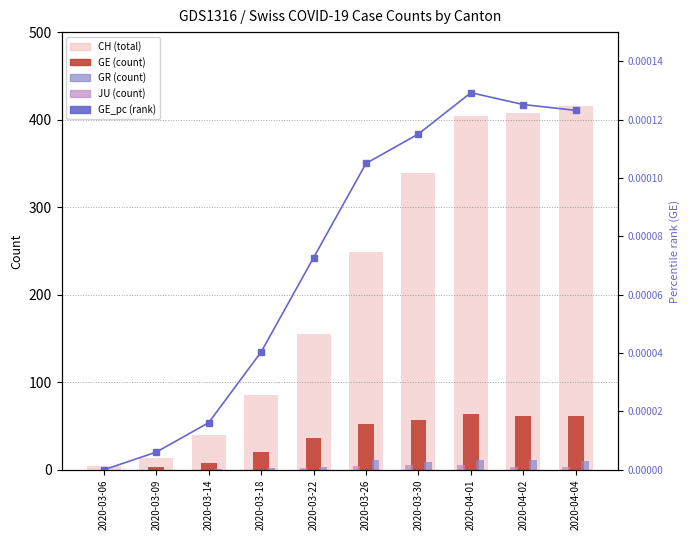

Reading left to right, extract all data points from this chart.

CH (count): 4.0	13.0	40.0	85.0	155.0	249.0	339.0	404.0	408.0	416.0
GE (count): 0.0	3.0	8.0	20.0	36.0	52.0	57.0	64.0	62.0	61.0
GR (count): 0.0	0.0	1.0	2.0	3.0	11.0	9.0	11.0	11.0	10.0
JU (count): 0.0	0.0	0.0	0.0	2.0	4.0	5.0	5.0	3.0	3.0
GE_pc (rank): 0.0	0.0	0.0	0.0	0.0	0.0	0.0	0.0	0.0	0.0